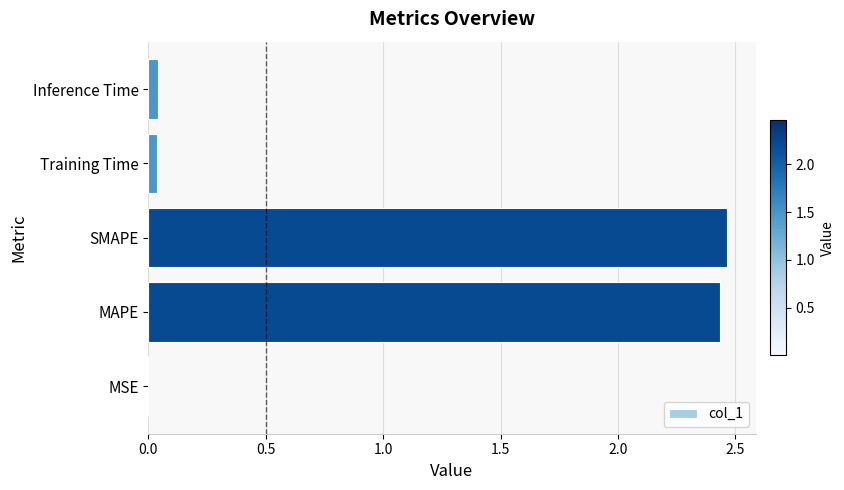

What is the sum of all values?

5.0